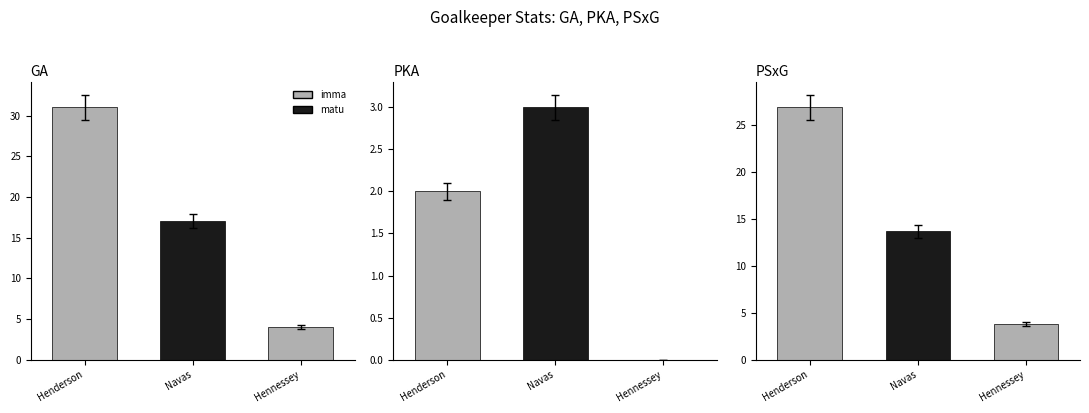

The value of PKA at Dean Henderson is 1.0. True or false?

False